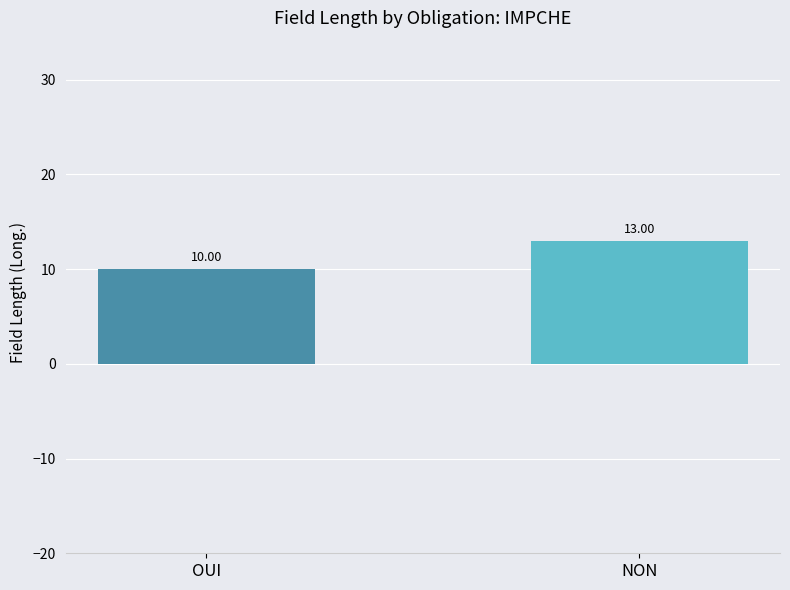

What is the smallest value displayed?

10